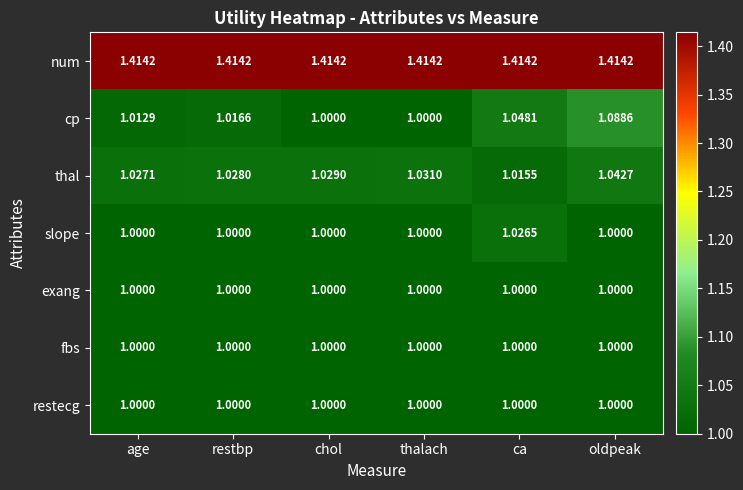

At which label does cp reach its peak?

oldpeak